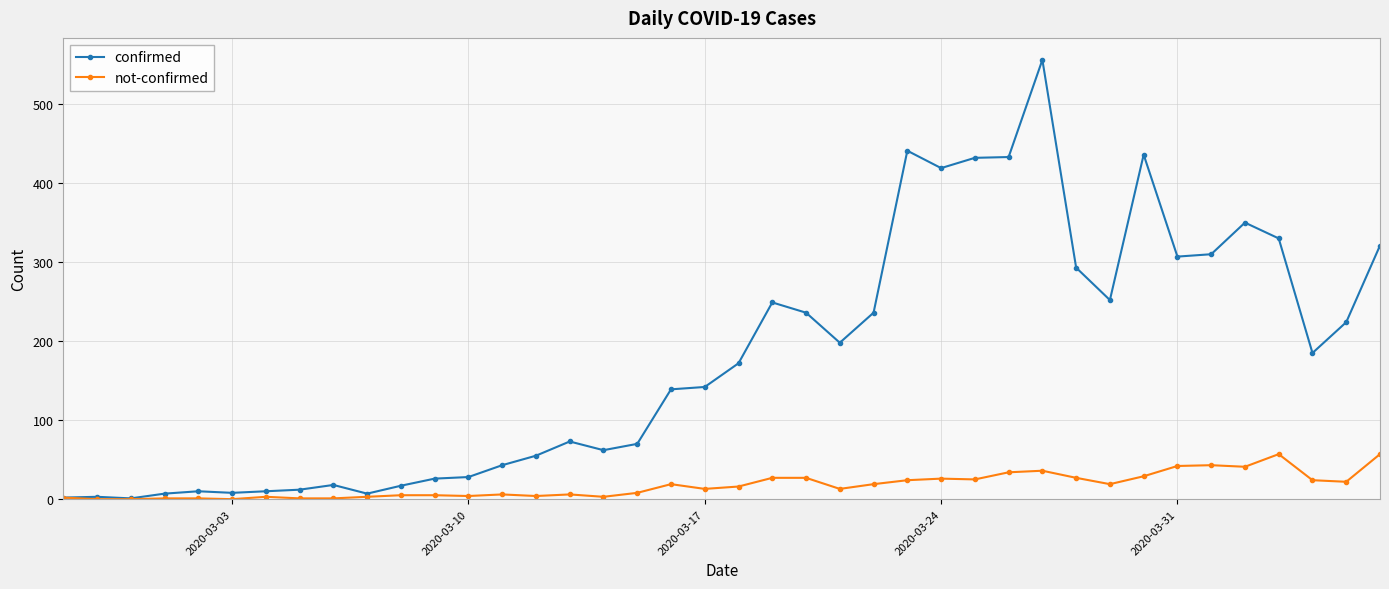

True or false: confirmed has more than 2 interior local peaks.

True